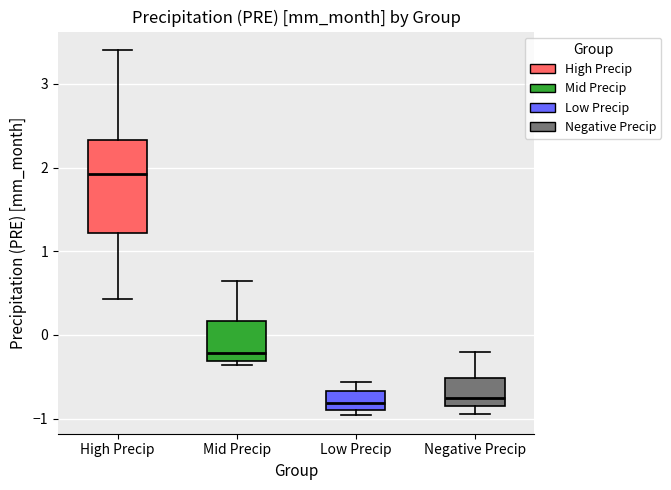

Where is the lower edge of the box for Low Precip on the y-axis? The values are not printed on the chart, so give them approximately, as read against the axis.

-0.9